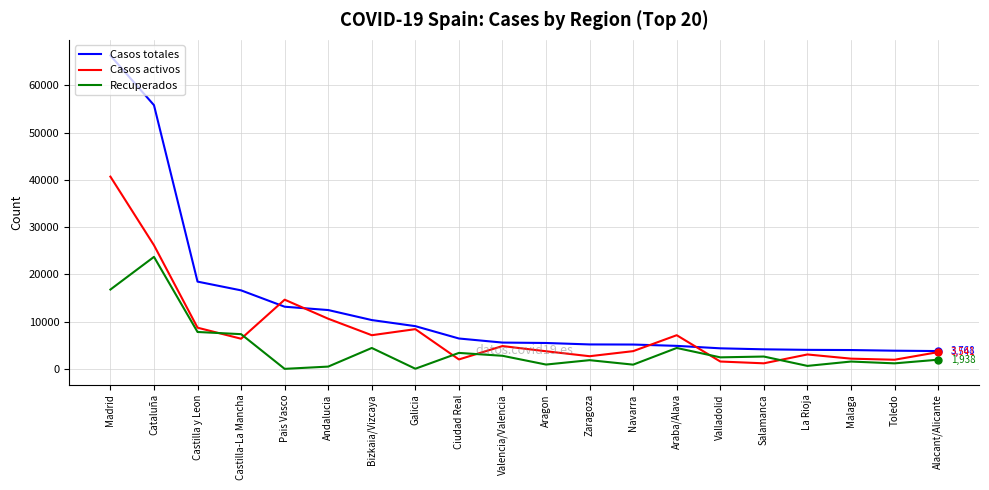

True or false: Casos activos and Recuperados intersect in this chart.

True